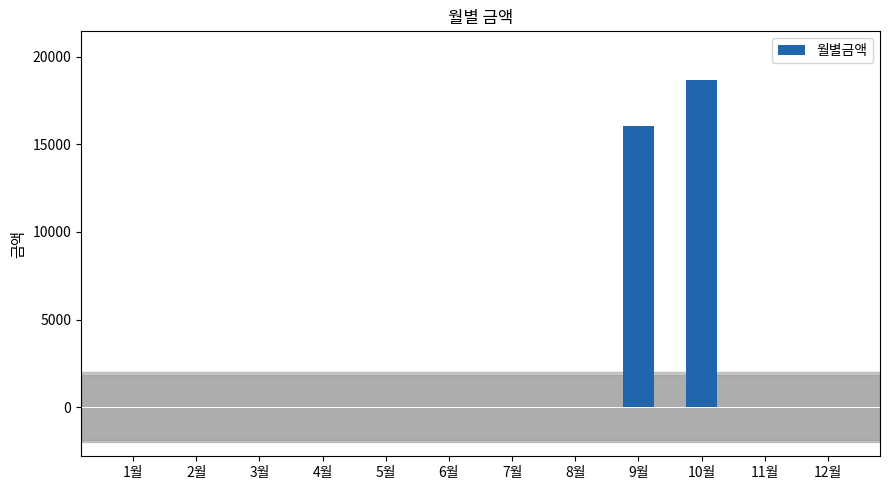

Between 9월 and 11월, which is larger?

9월